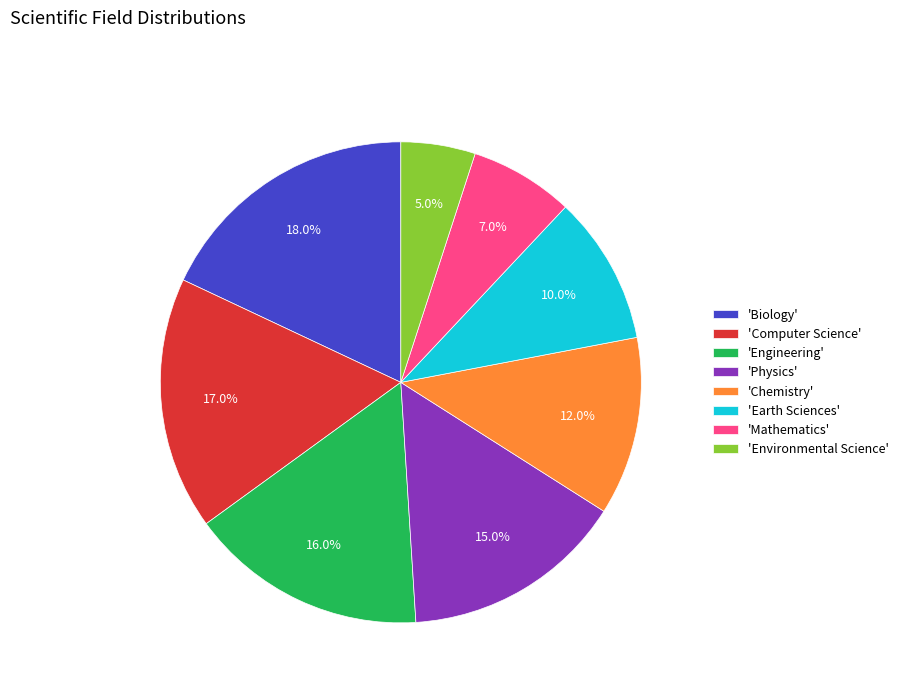

Is there any slice that represents more than half of the pie?

No